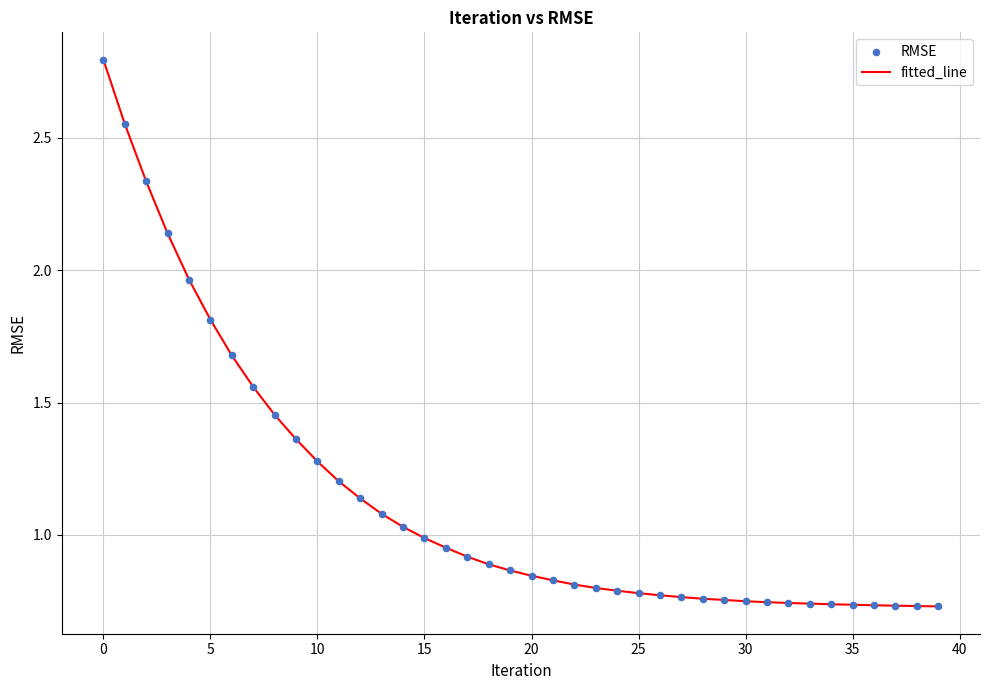

What is the greatest value displayed?

2.8